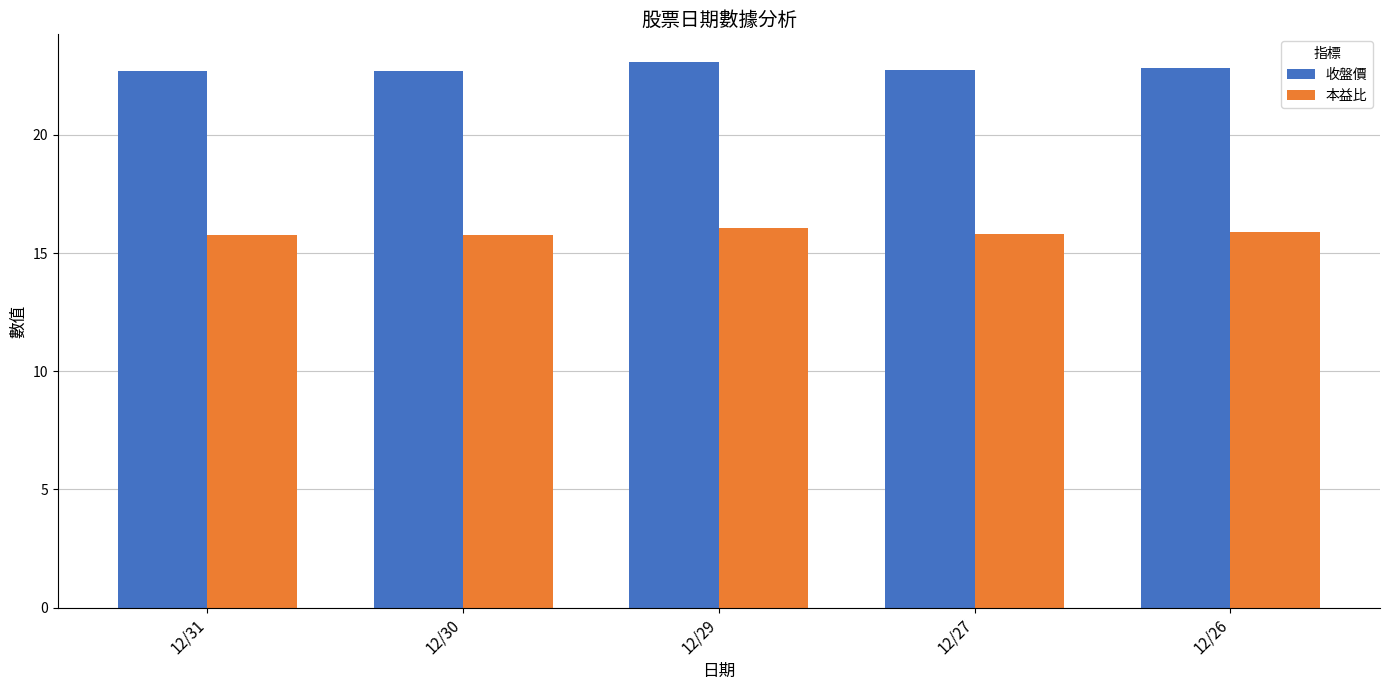

How many 收盤價 values are between 22 and 23?

4